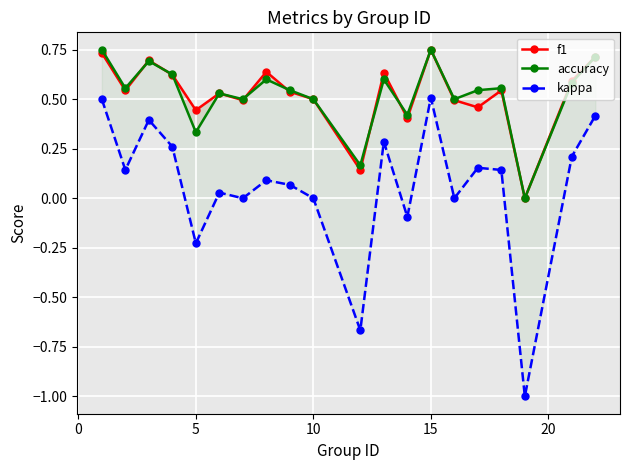

Is the value of kappa at 15 greater than the value of f1 at 17?

No